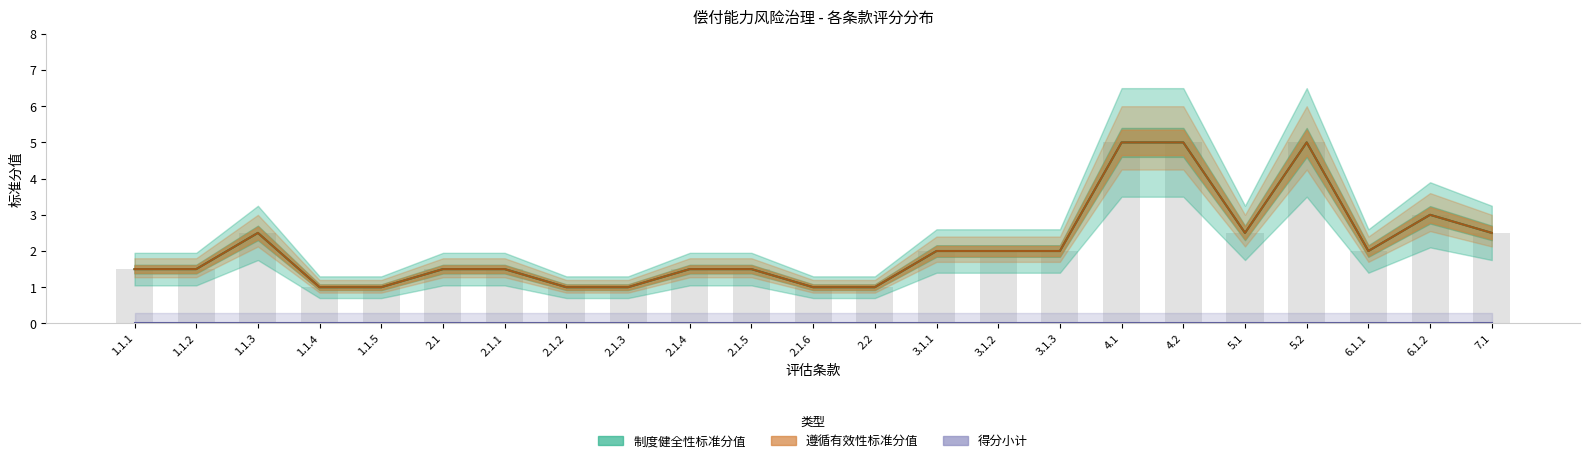

How many 遵循有效性标准分值 values are between 1 and 2?

16